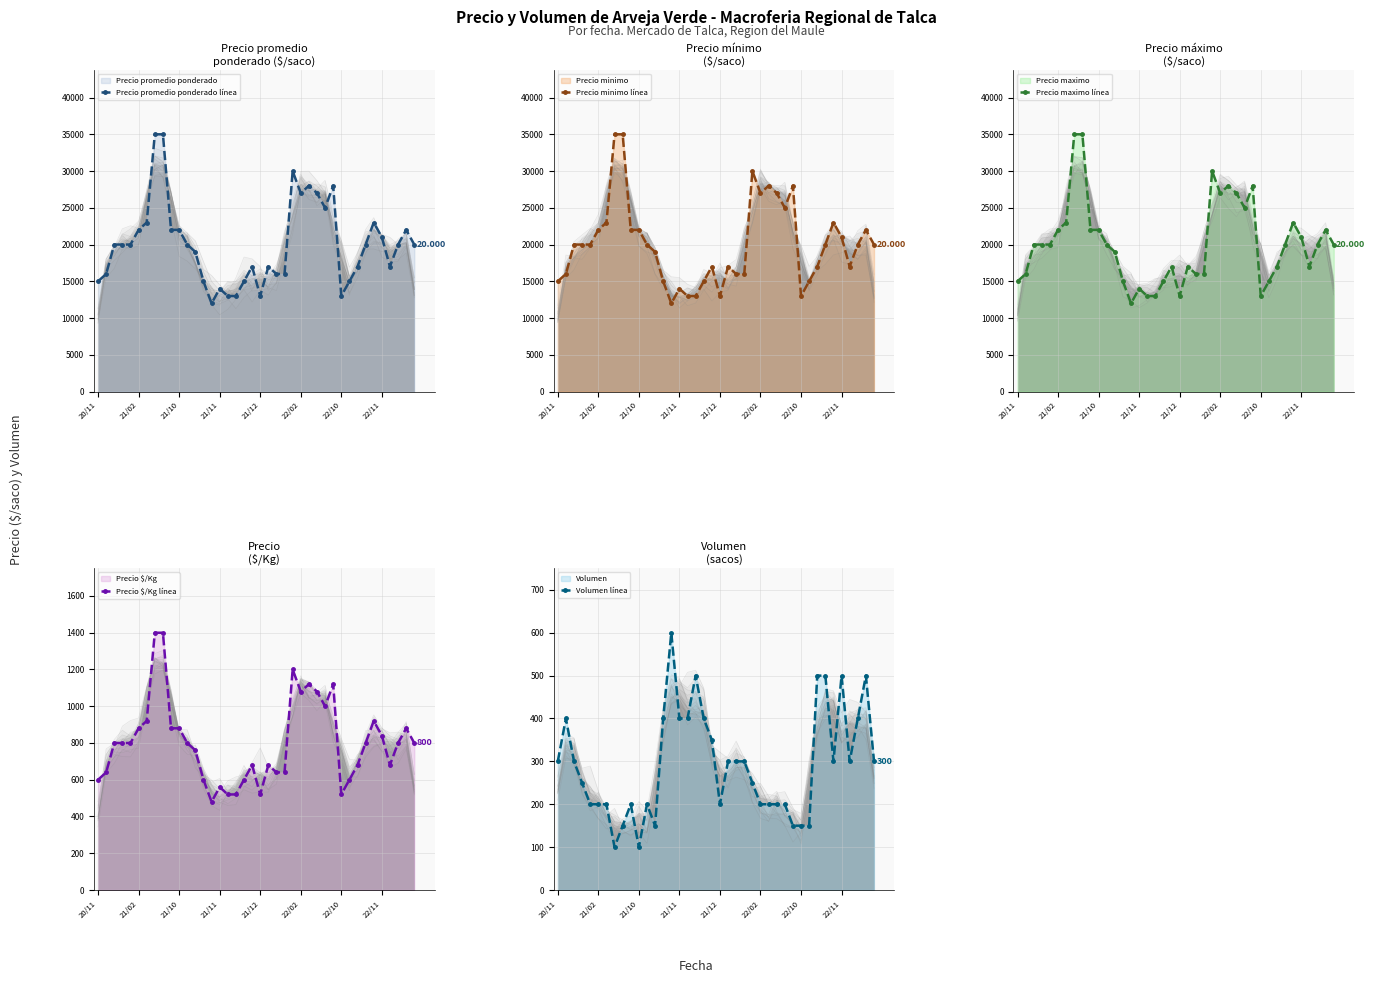

Reading right to left, extract all data points from this chart.

Precio promedio ponderado línea: 20000	22000	20000	17000	21000	23000	20000	17000	15000	13000	28000	25000	27000	28000	27000	30000	16000	16000	17000	13000	17000	15000	13000	13000	14000	12000	15000	19000	20000	22000	22000	35000	35000	23000	22000	20000	20000	20000	16000	15000
Precio minimo línea: 20000	22000	20000	17000	21000	23000	20000	17000	15000	13000	28000	25000	27000	28000	27000	30000	16000	16000	17000	13000	17000	15000	13000	13000	14000	12000	15000	19000	20000	22000	22000	35000	35000	23000	22000	20000	20000	20000	16000	15000
Precio maximo línea: 20000	22000	20000	17000	21000	23000	20000	17000	15000	13000	28000	25000	27000	28000	27000	30000	16000	16000	17000	13000	17000	15000	13000	13000	14000	12000	15000	19000	20000	22000	22000	35000	35000	23000	22000	20000	20000	20000	16000	15000
Precio $/Kg línea: 800	880	800	680	840	920	800	680	600	520	1120	1000	1080	1120	1080	1200	640	640	680	520	680	600	520	520	560	480	600	760	800	880	880	1400	1400	920	880	800	800	800	640	600
Volumen línea: 300	500	400	300	500	300	500	500	150	150	150	200	200	200	200	250	300	300	300	200	350	400	500	400	400	600	400	150	200	100	200	150	100	200	200	200	250	300	400	300